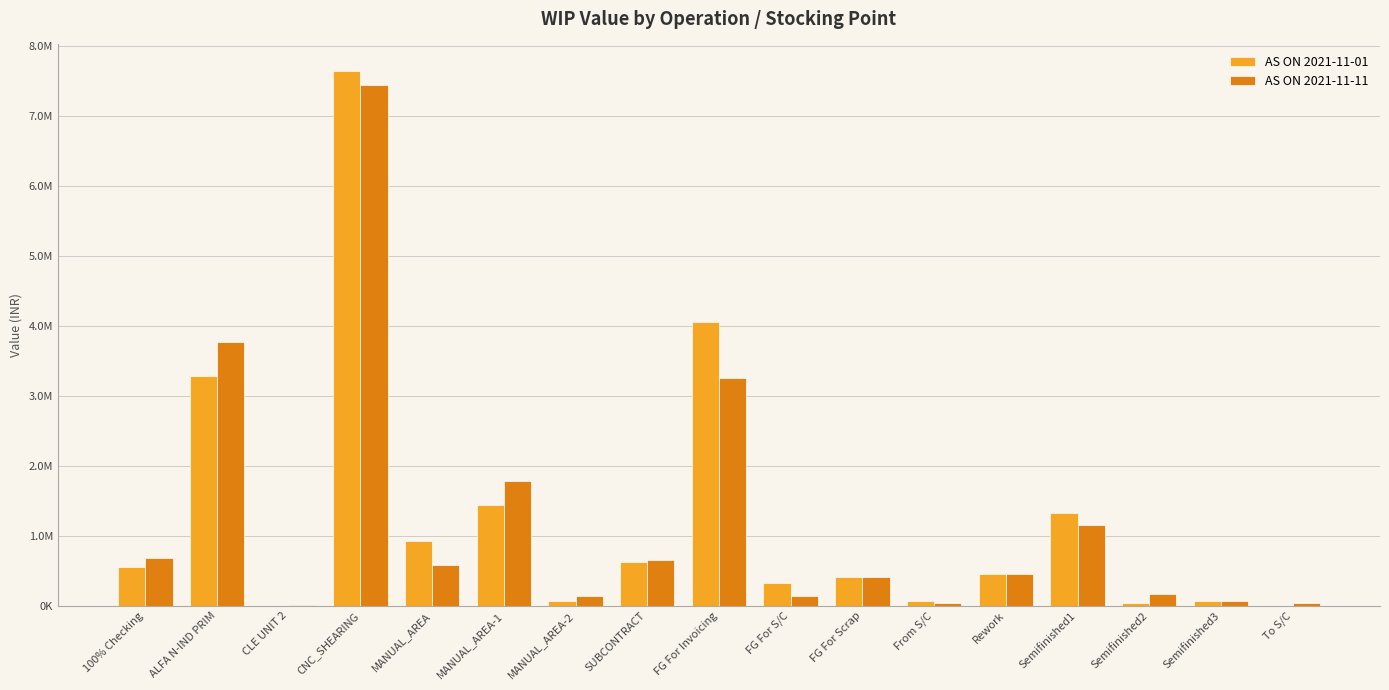

Where is AS ON 2021-11-01 nearest to the value 3819832?

FG For Invoicing